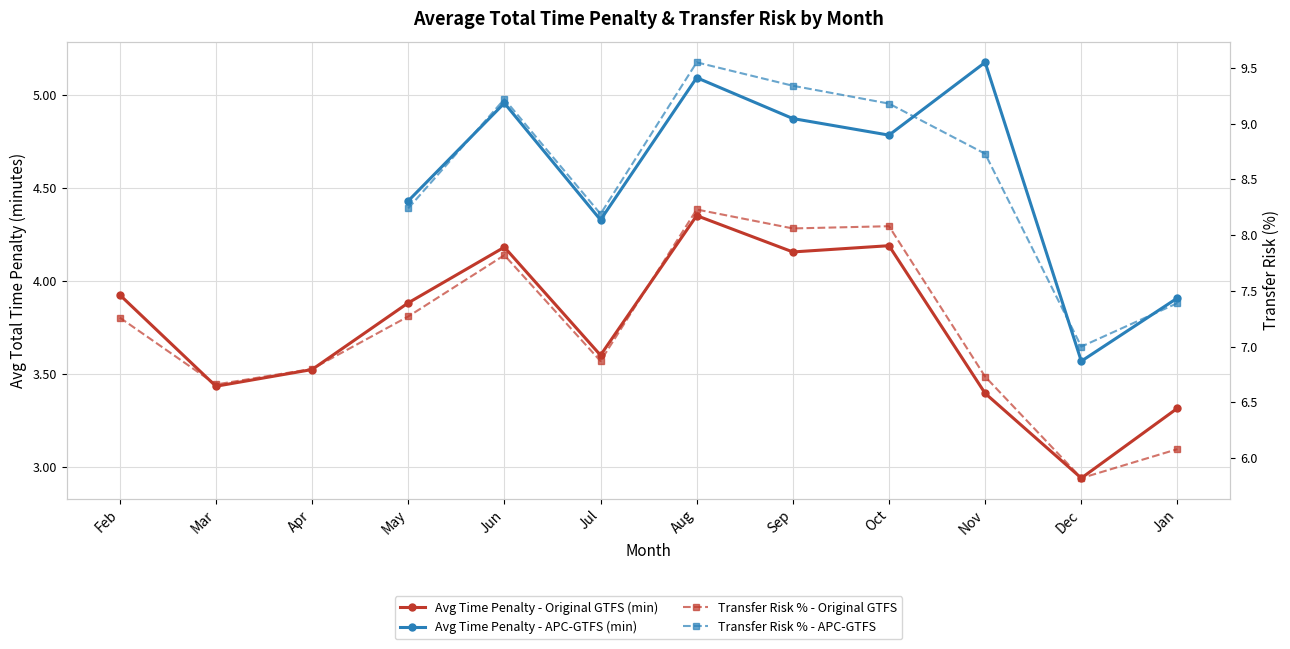

How many interior local valleys does the Transfer Risk % - Original GTFS series have?

4